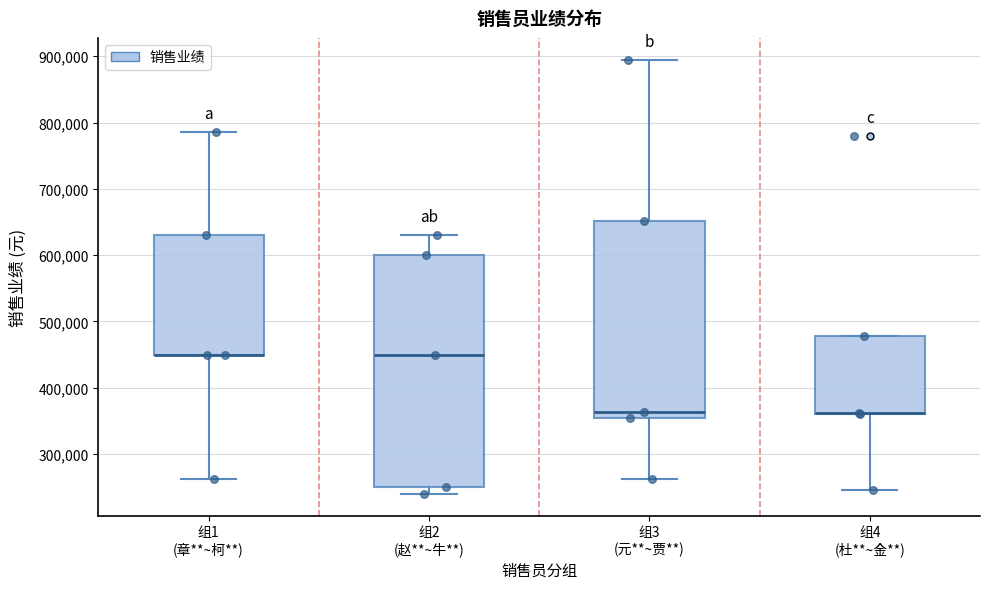

Reading left to right, transcribe this box plot: for each box, give where its median line is, the range the box spans, and where its two whiskers end, as read against the y-axis. The values are not printed on the chart, so give them approximately, as read against the axis.

组1 (章**~柯**): median 450000 (drawn on the box's lower edge), box 450000 to 630000, whiskers 260000 to 790000
组2 (赵**~牛**): median 450000, box 250000 to 600000, whiskers 240000 to 630000
组3 (元**~贾**): median 360000, box 350000 to 650000, whiskers 260000 to 900000
组4 (杜**~金**): median 360000 (drawn on the box's lower edge), box 360000 to 480000, whiskers 250000 to 480000